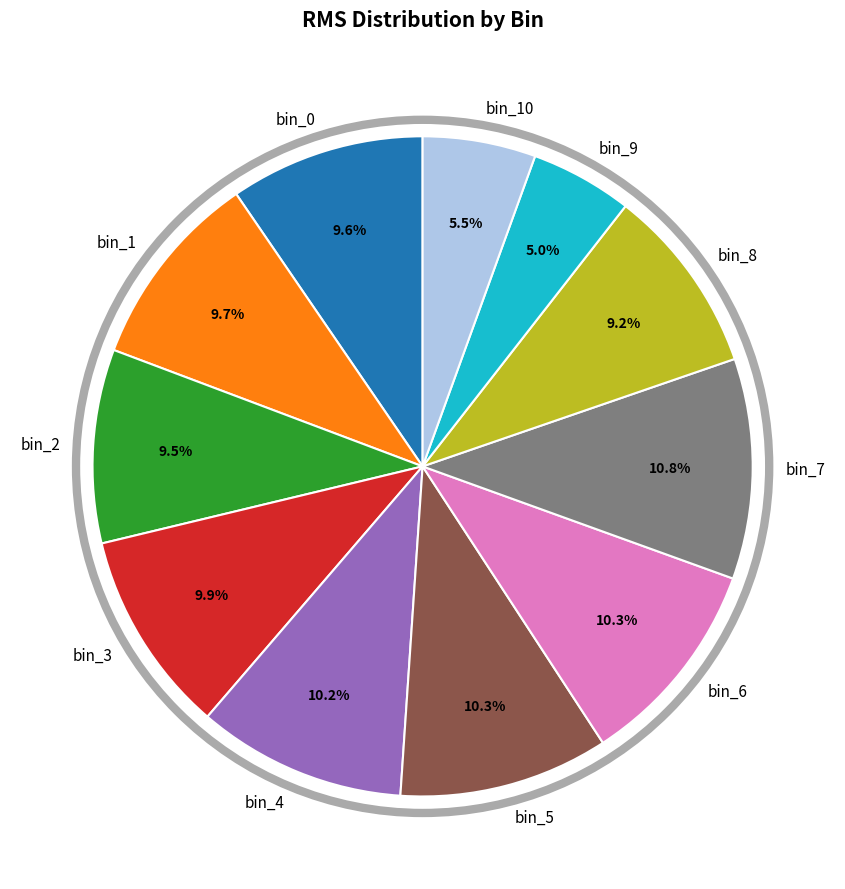

What is the total percentage of bin_4 and bin_5?

20.5%